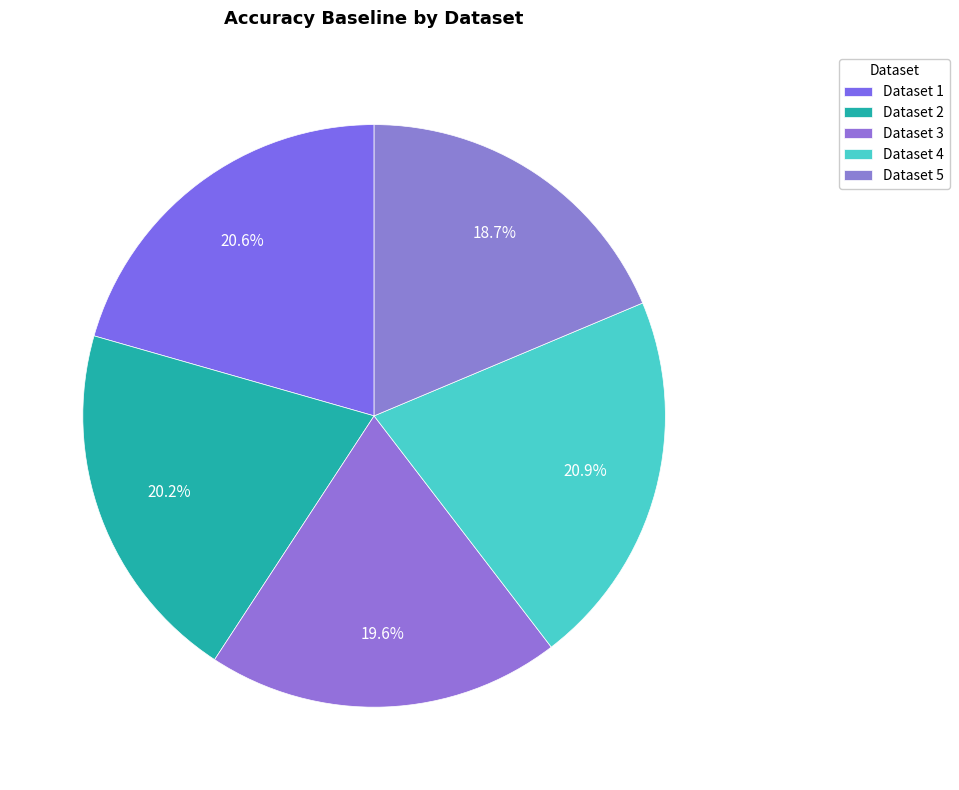

How many segments does this pie chart have?

5